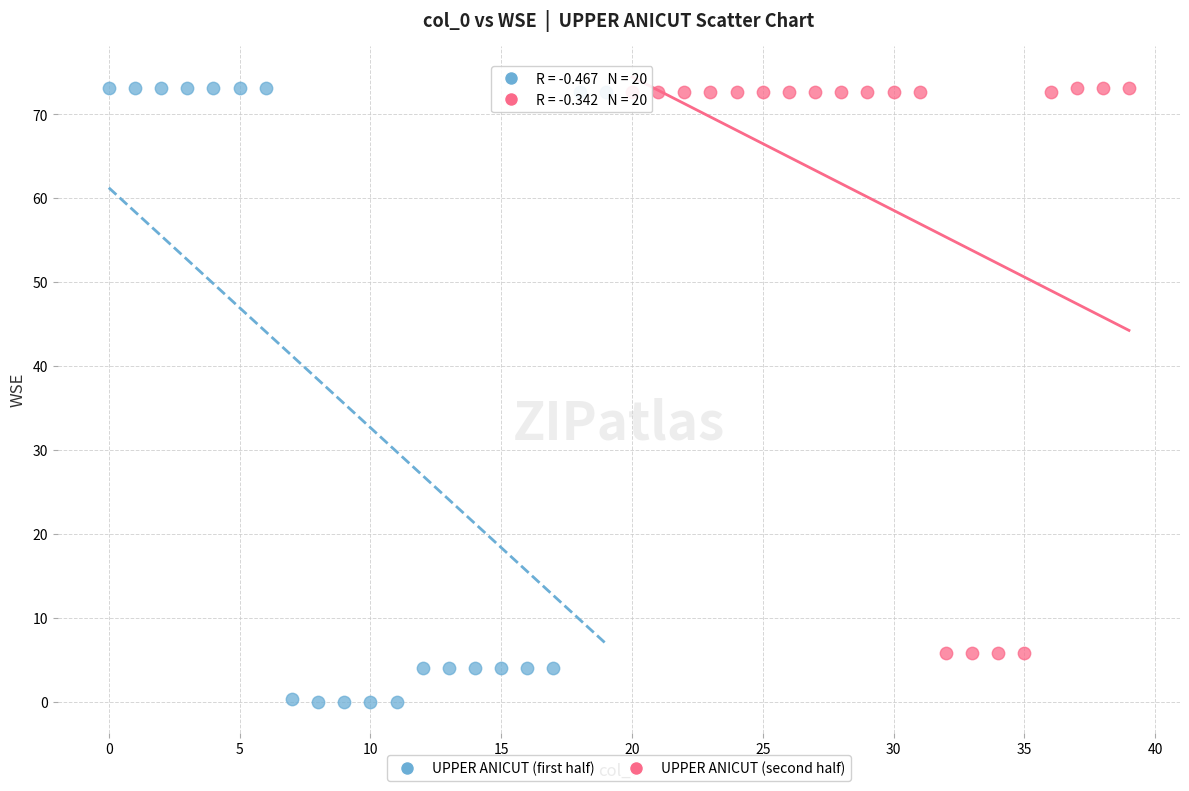

Which series has the largest Y range (max minus min)?

UPPER ANICUT (first half)